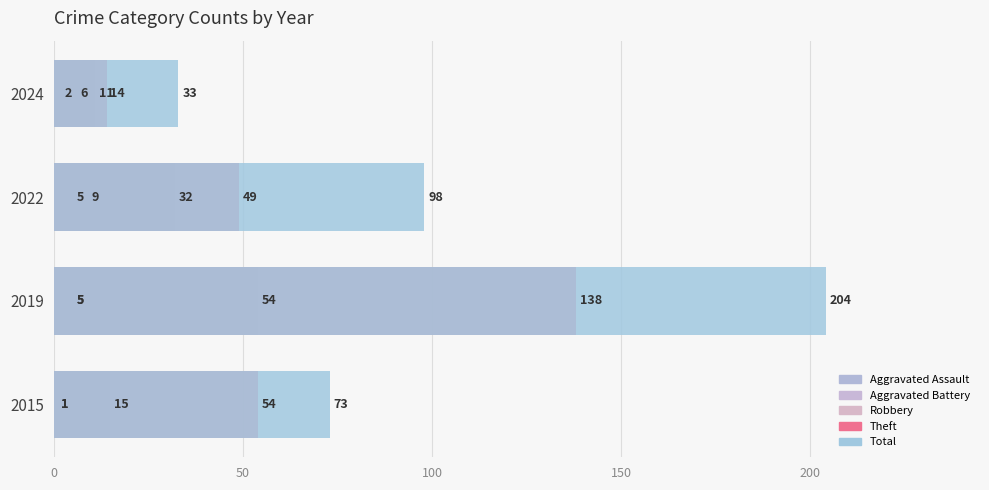

At how many categories does at least one series exceed 163?

1